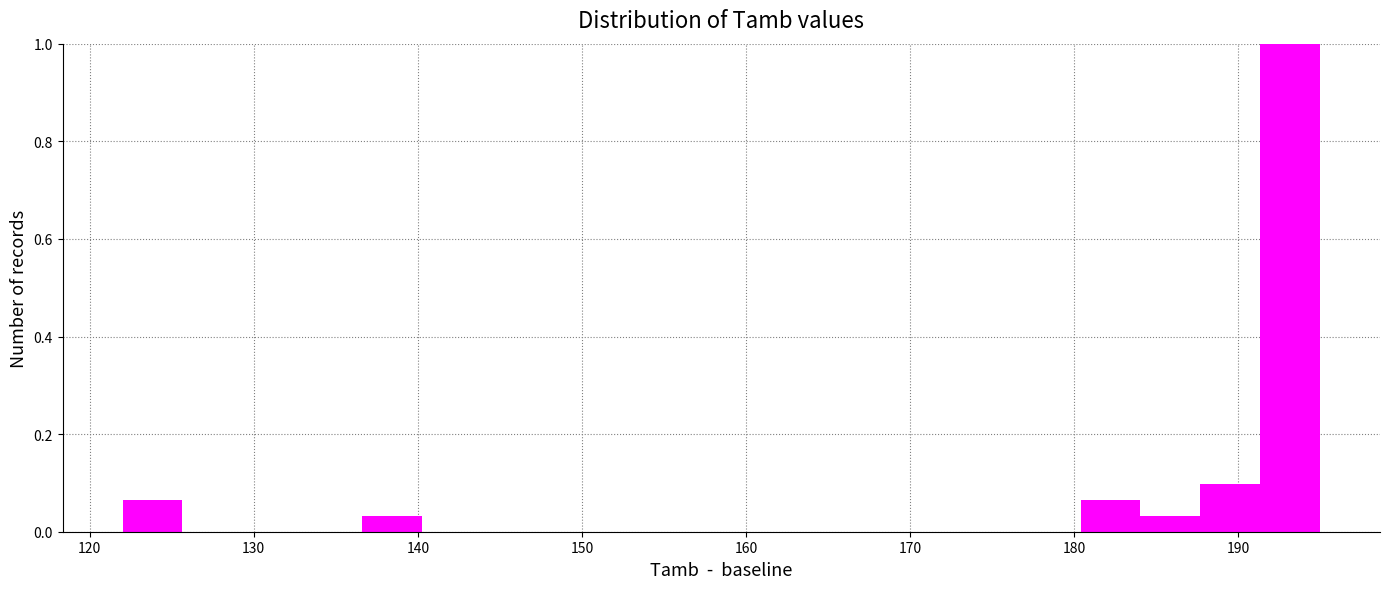

Read against the x-axis, roughly where is the centre of the tallest bar?

193